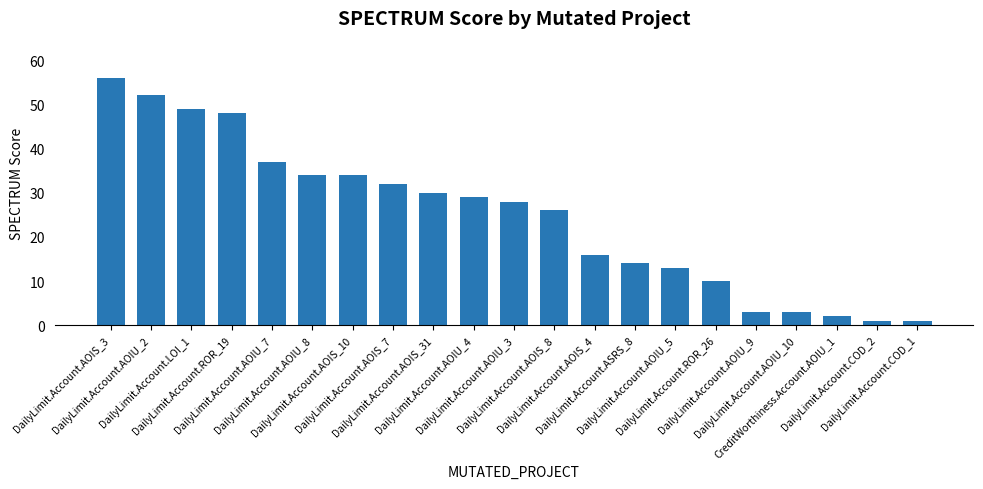

What is the greatest value displayed?

56